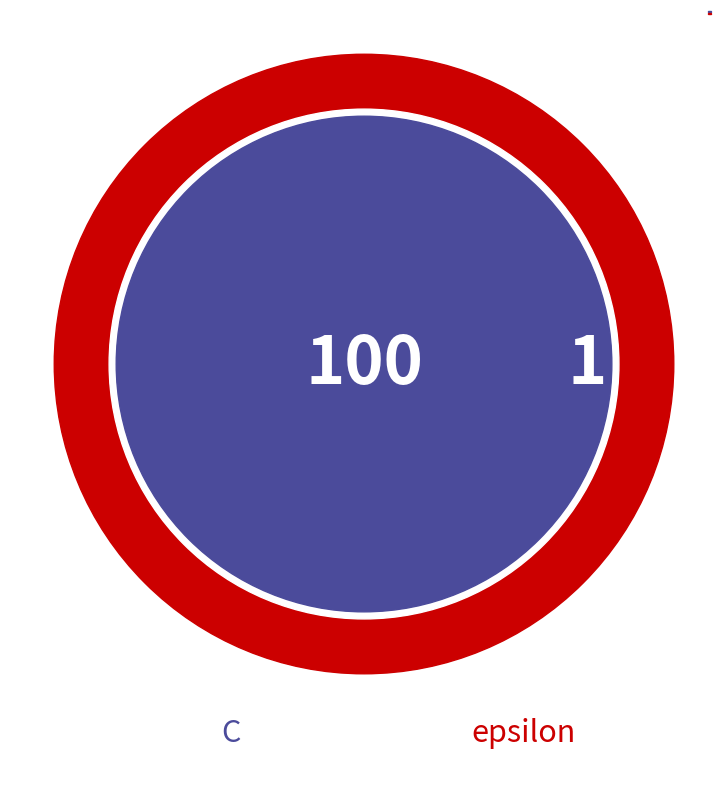

Do epsilon and C together represent more than half of the pie?

Yes